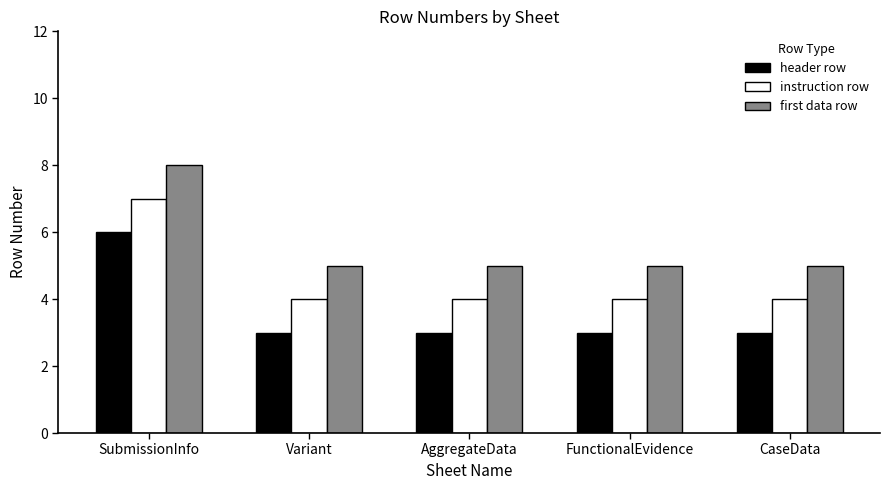

What is the sum of the instruction row values at CaseData and AggregateData?

8